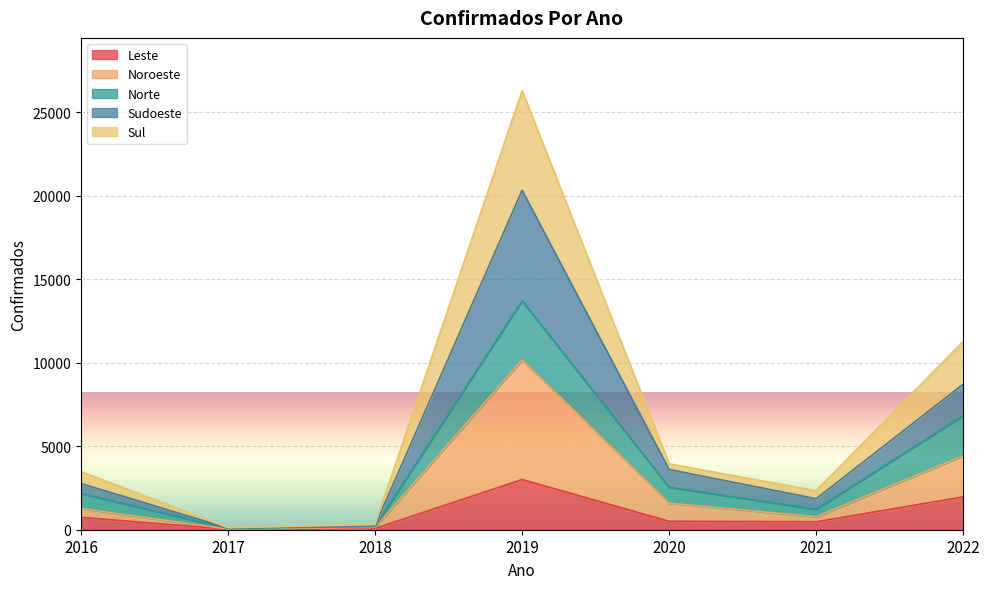

Rank the series by their average value, from highest to lowest.

Sudoeste, Noroeste, Norte, Sul, Leste